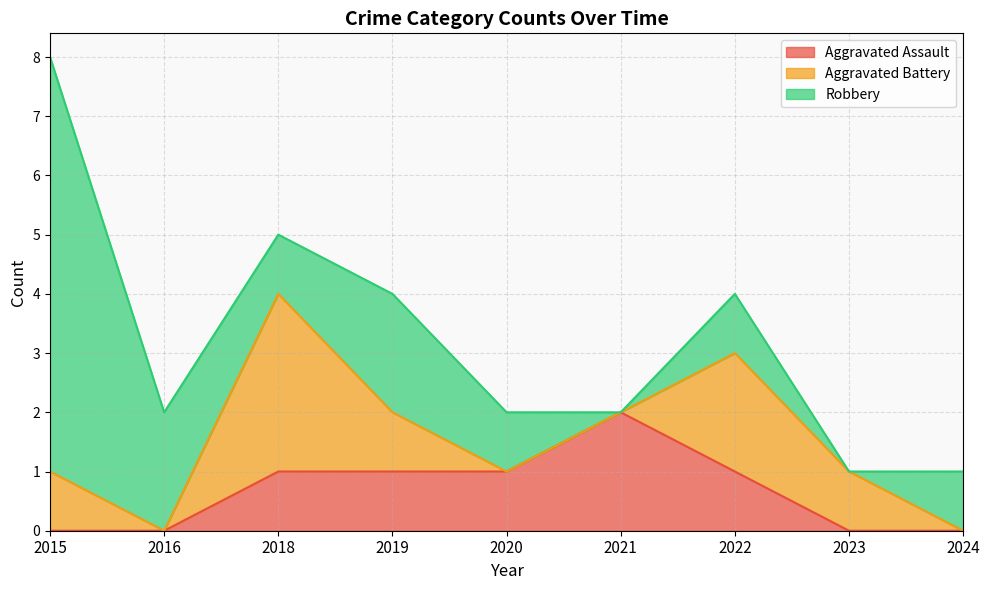

What is the total value across all series at 2020?

2